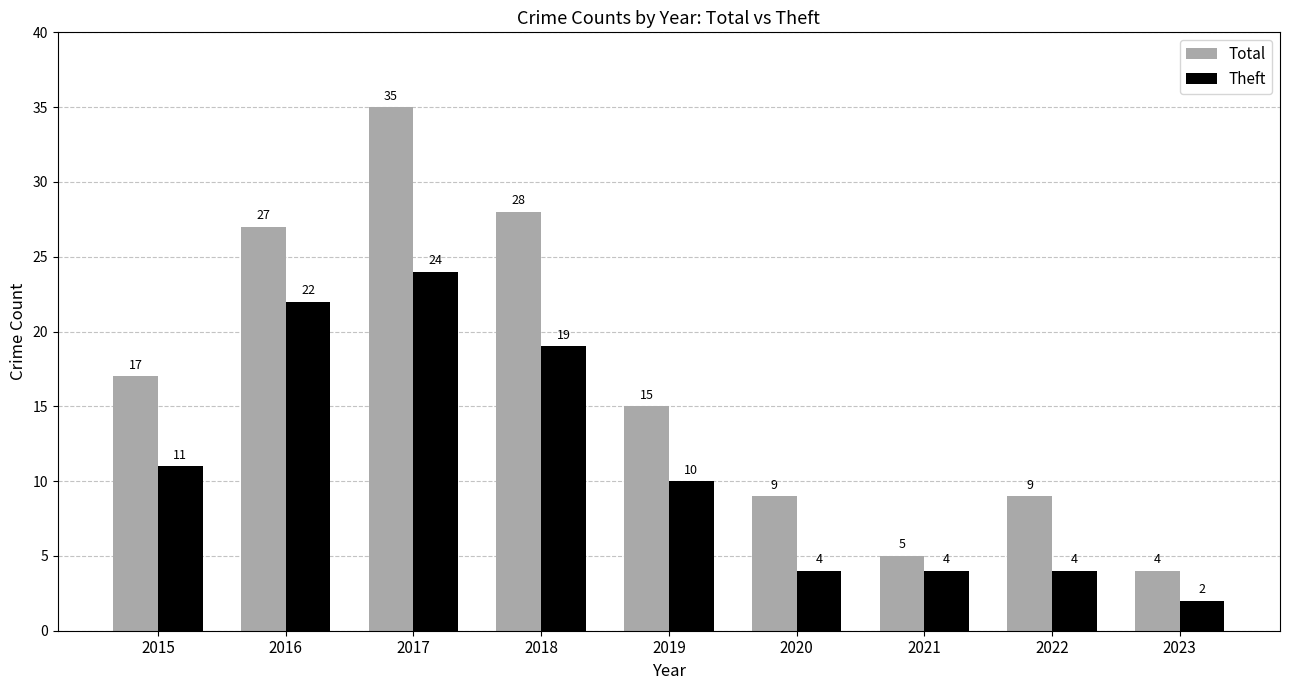

Which series has the largest range (max minus min)?

Total